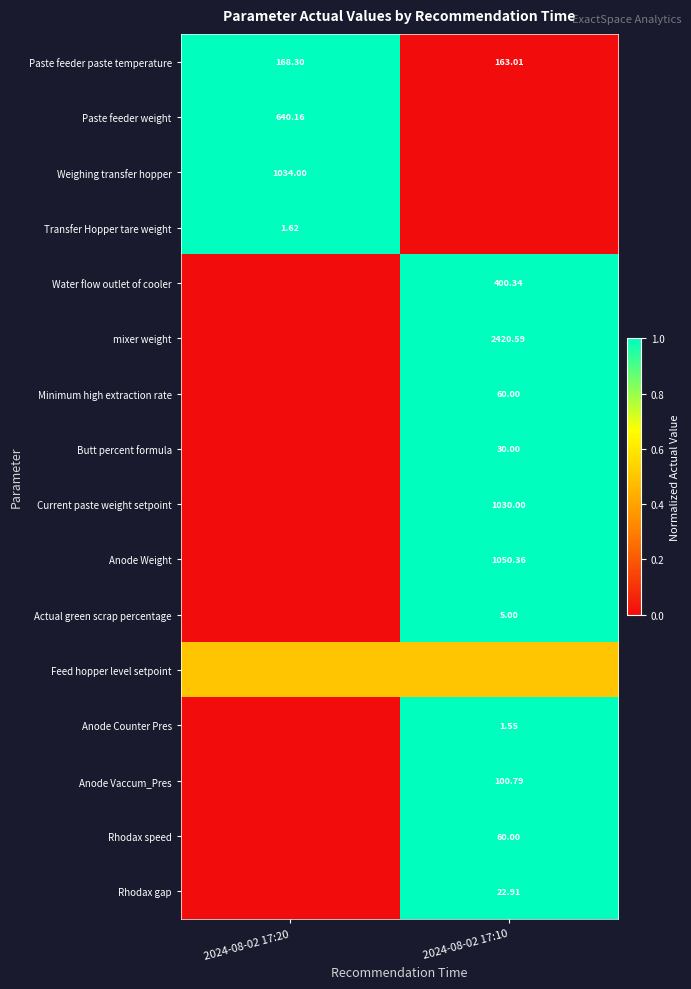

What is the spread (max minus min) of values at 2024-08-02 17:20?

1.0